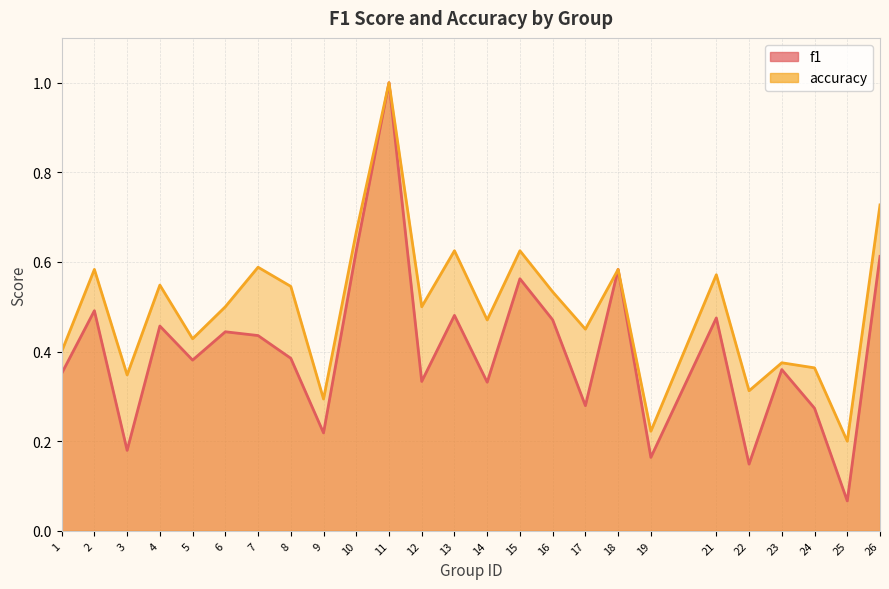

True or false: f1 and accuracy cross at least once.

False